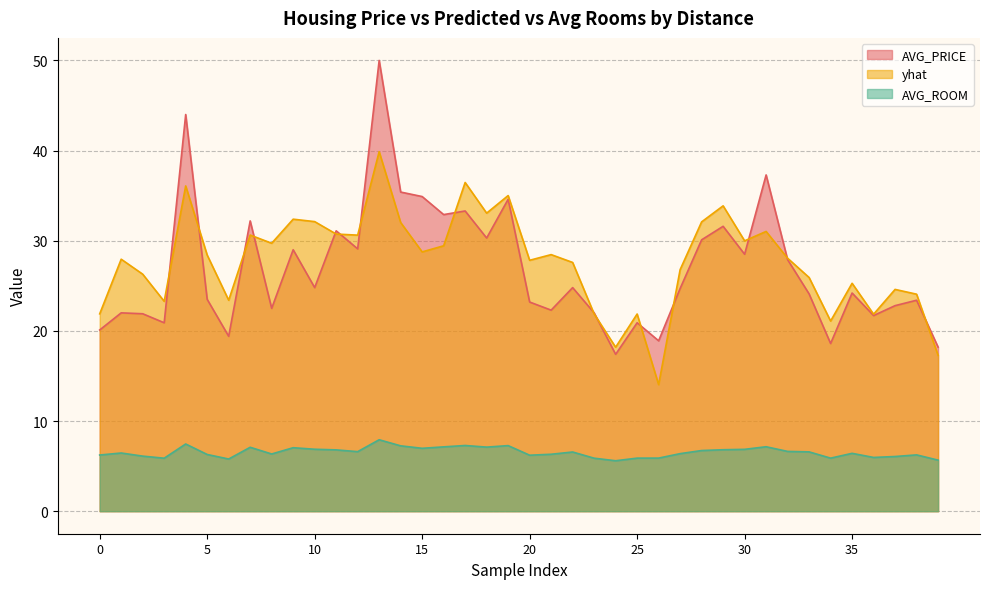

True or false: yhat and AVG_ROOM intersect in this chart.

False